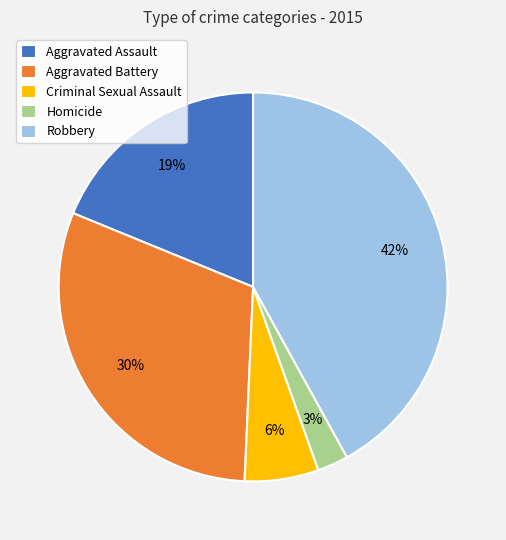

To the nearest percent, what portion does Robbery represent?

42%